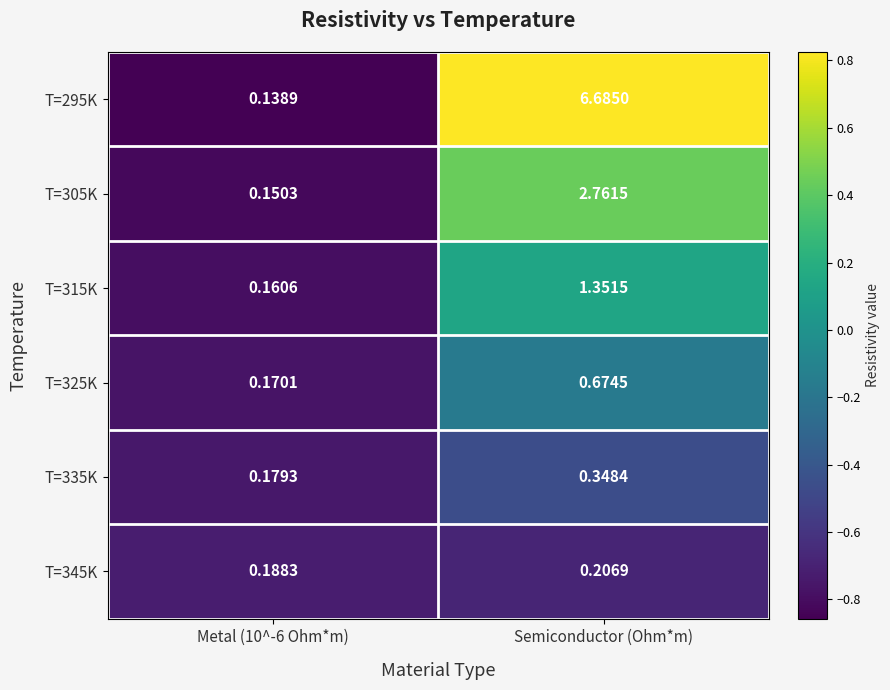

Is the value of T=325K at Metal (10^-6 Ohm*m) greater than the value of T=345K at Semiconductor (Ohm*m)?

No